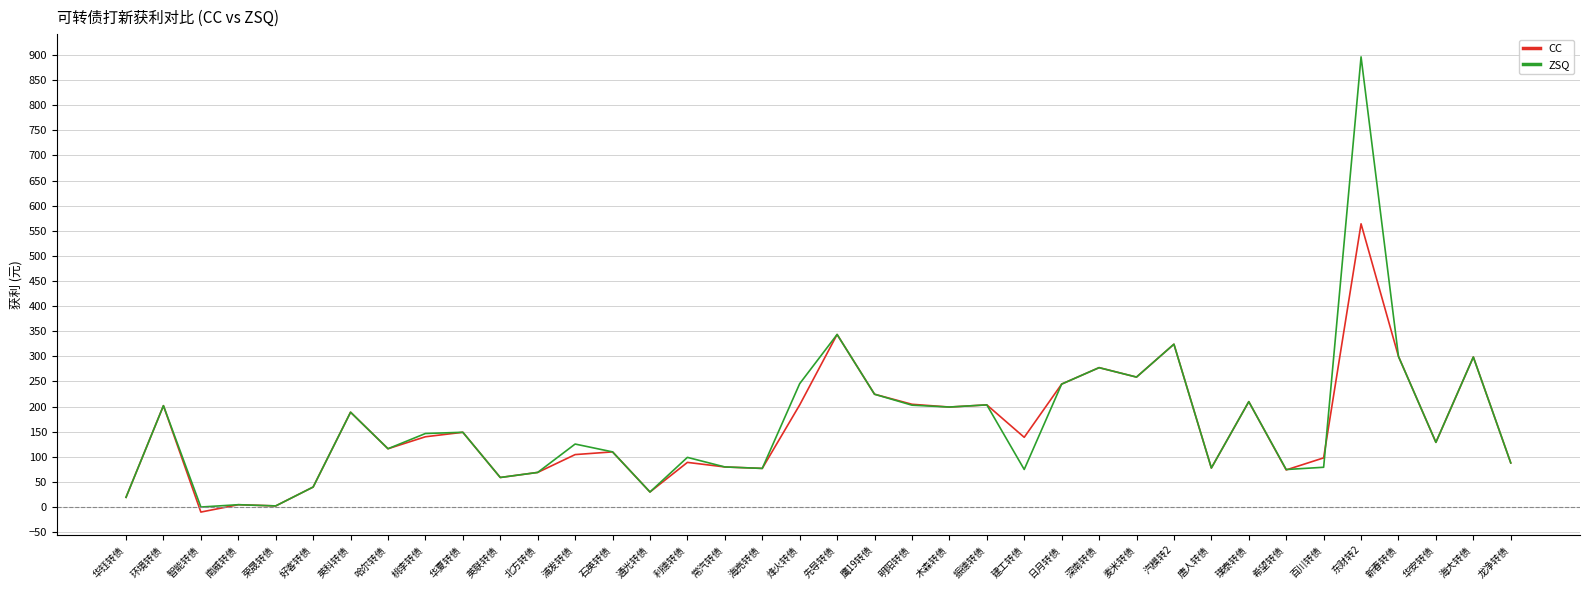

List the series in order of their peak value, highest first.

ZSQ, CC